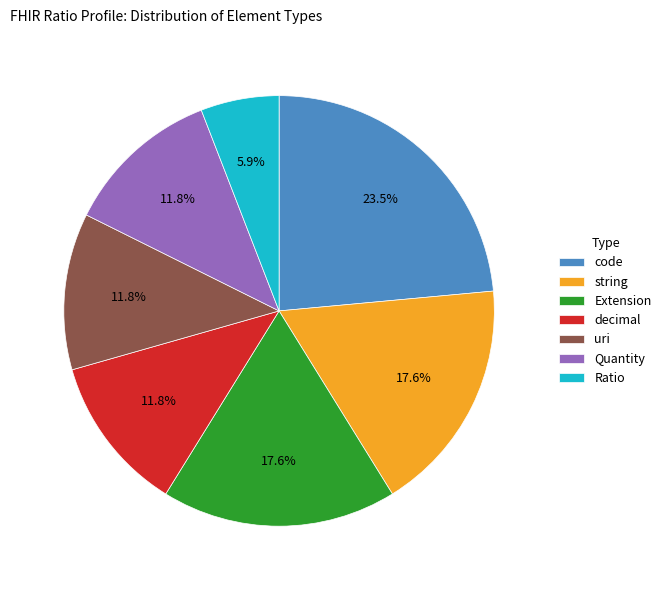

Which has a higher value, Extension or Quantity?

Extension